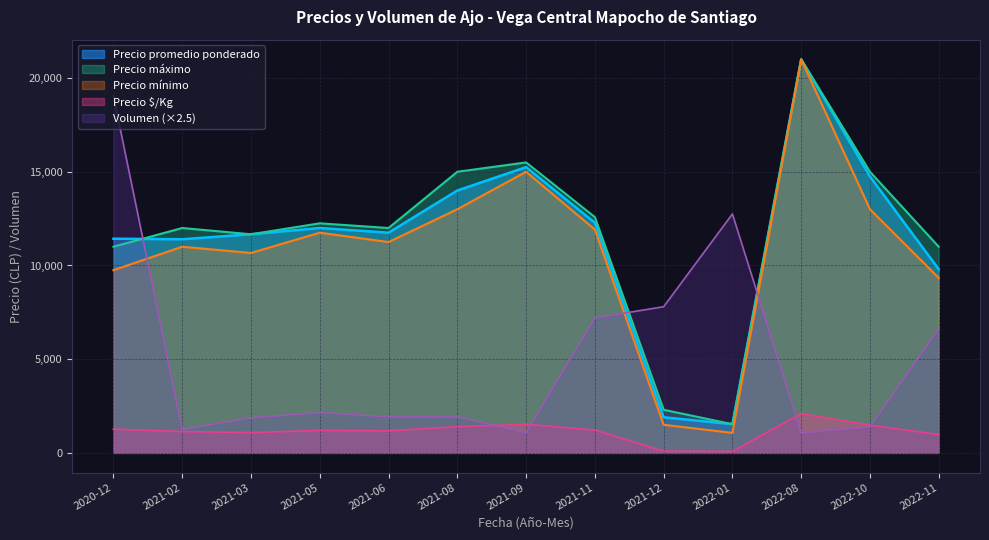

Is the value of Precio promedio ponderado at 2022-08 greater than the value of Precio por Kg at 2021-09?

Yes